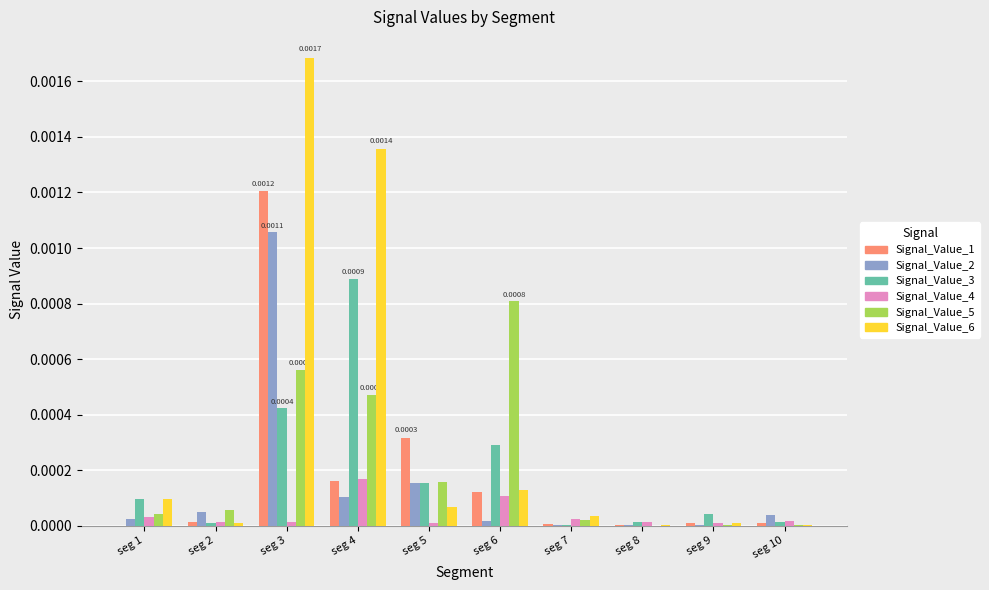

At which category is the sum across all series the highest?

seg 3